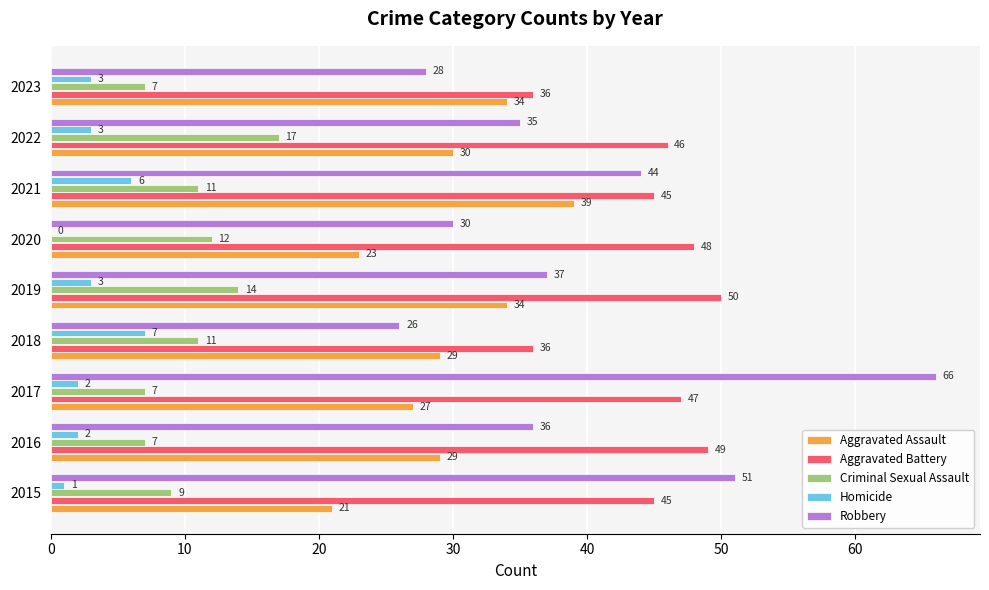

What is the maximum value for Homicide?

7